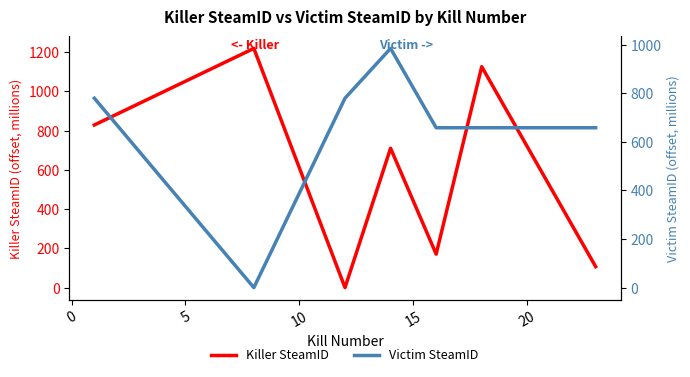

What is the maximum value for Killer SteamID?

1219.0